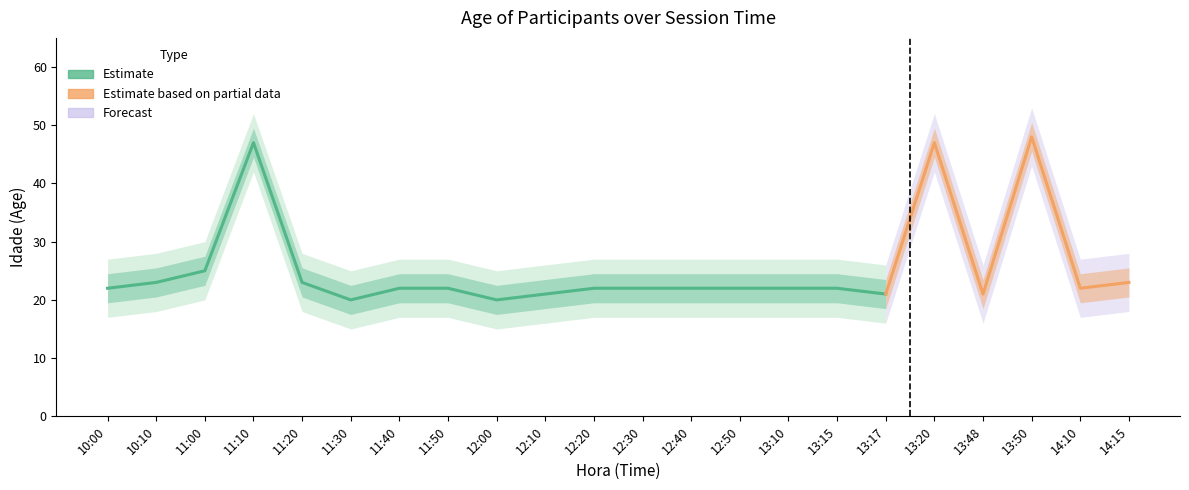

The chart shows a value of 21 at 13:17. True or false?

True